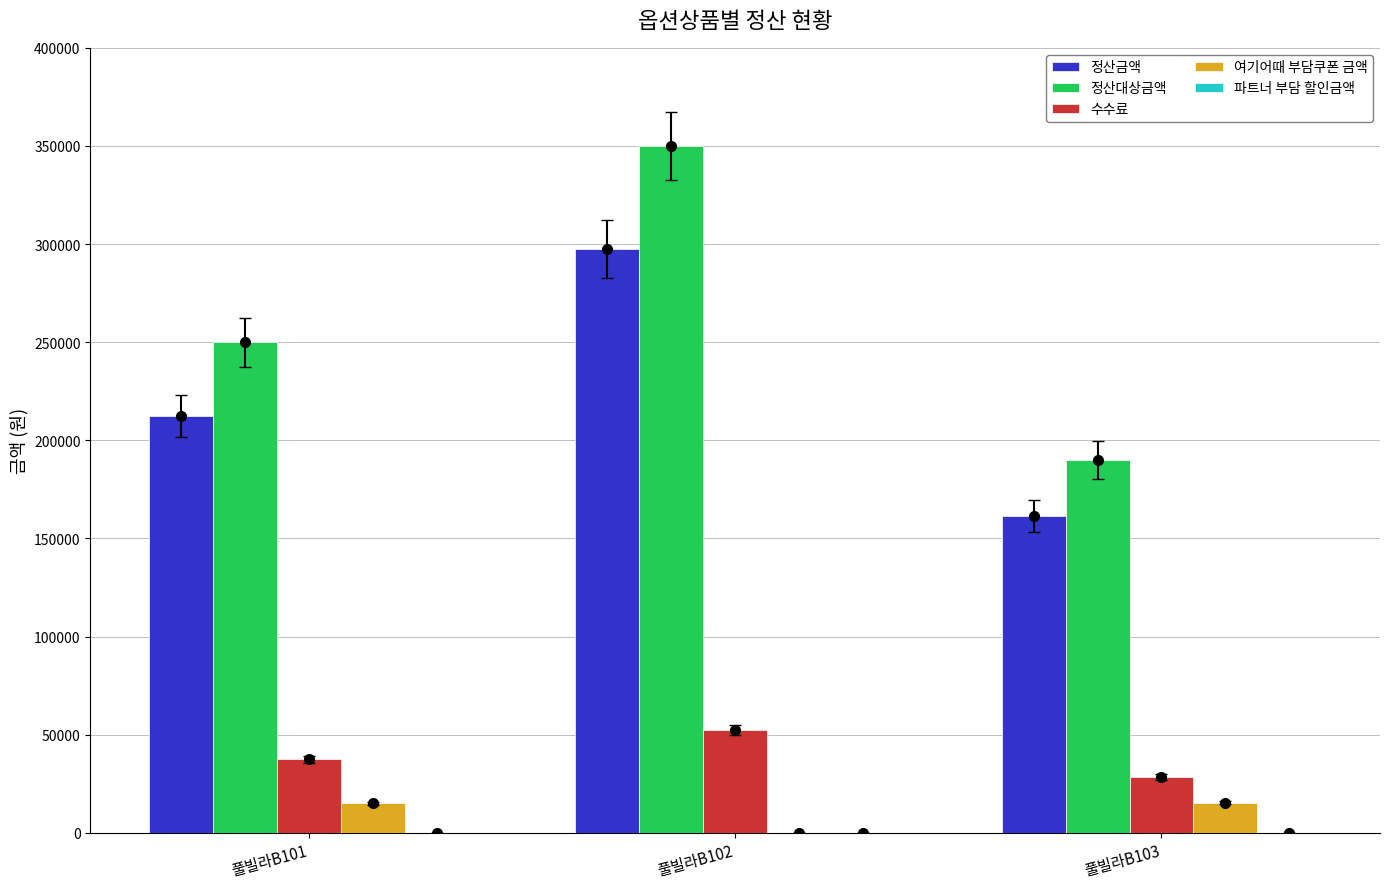

Reading left to right, list all the values displayed in this chart.

정산금액: 풀빌라B101=212500	풀빌라B102=297500	풀빌라B103=161500
정산대상금액: 풀빌라B101=250000	풀빌라B102=350000	풀빌라B103=190000
수수료: 풀빌라B101=37500	풀빌라B102=52500	풀빌라B103=28500
여기어때 부담쿠폰 금액: 풀빌라B101=15000	풀빌라B102=0	풀빌라B103=15200
파트너 부담 할인금액: 풀빌라B101=0	풀빌라B102=0	풀빌라B103=0